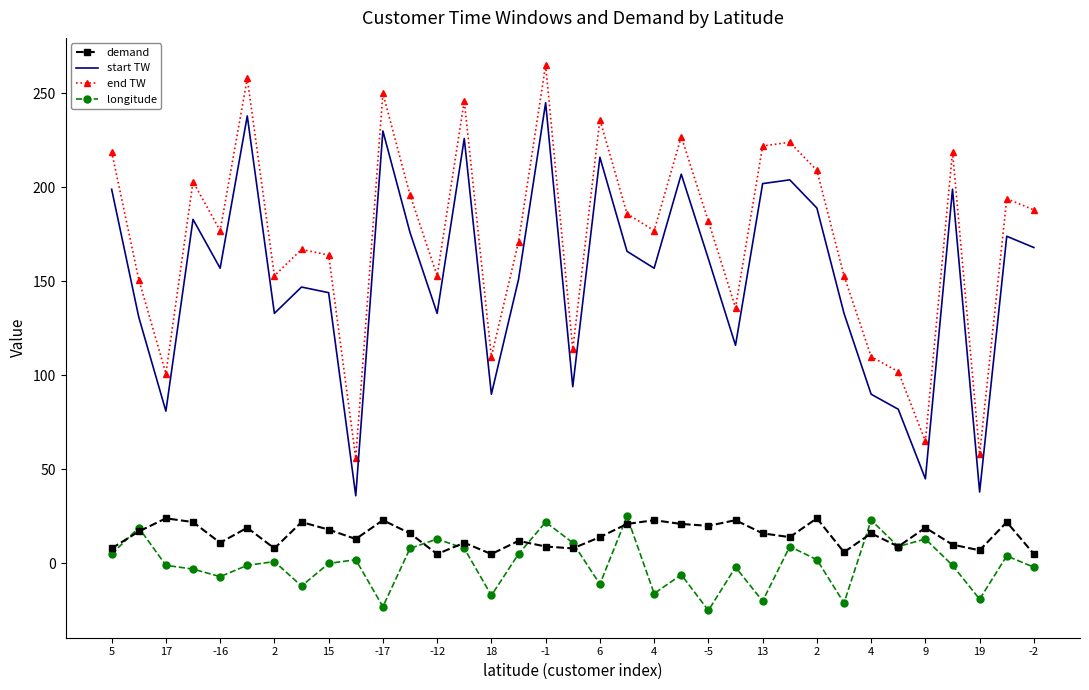

True or false: end TW and demand cross at least once.

False